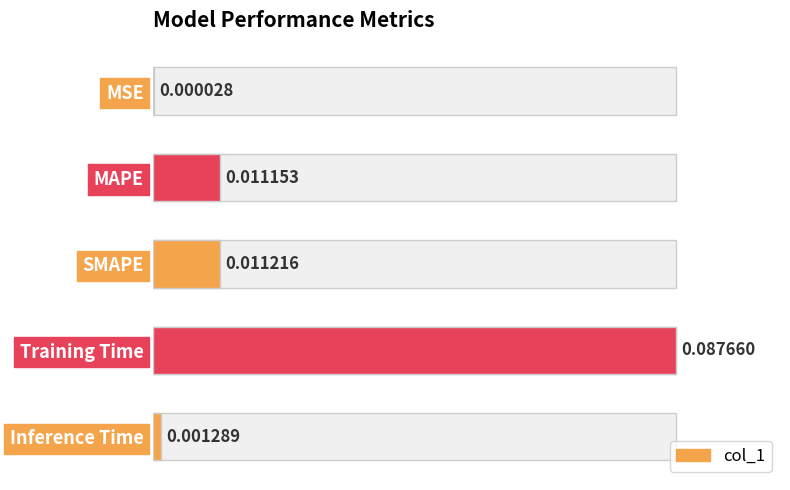

How many bars are there in total?

5